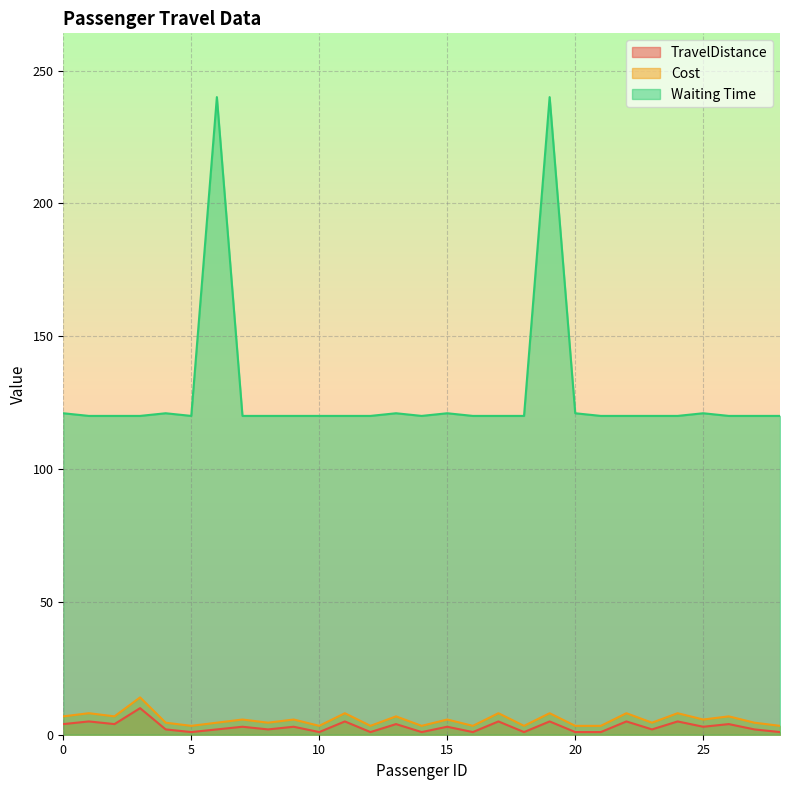

How many values in the TravelDistance series exceed 3?

11